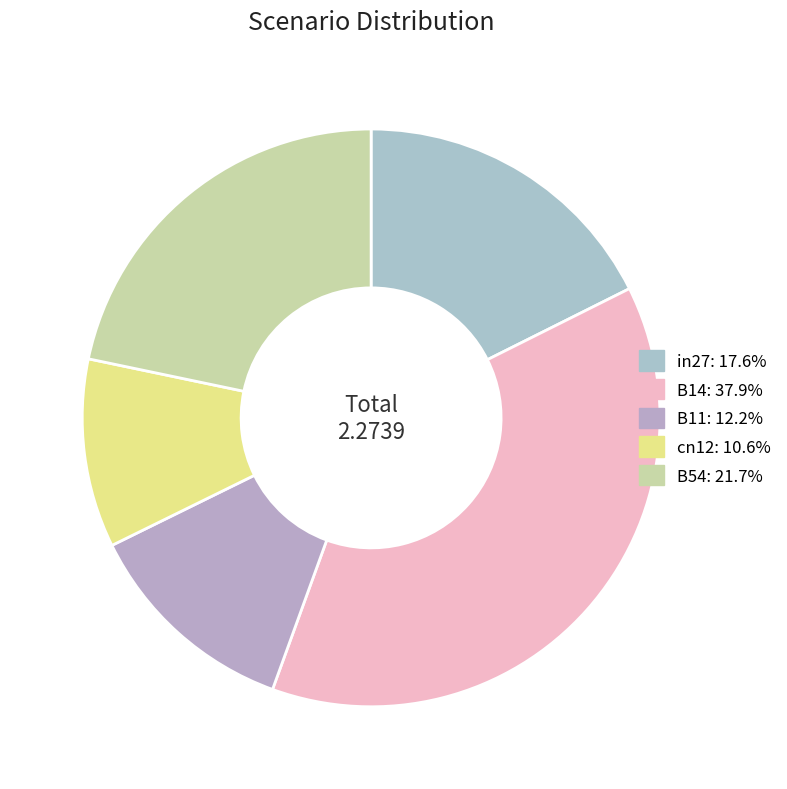

Count the number of slices in the pie.

5